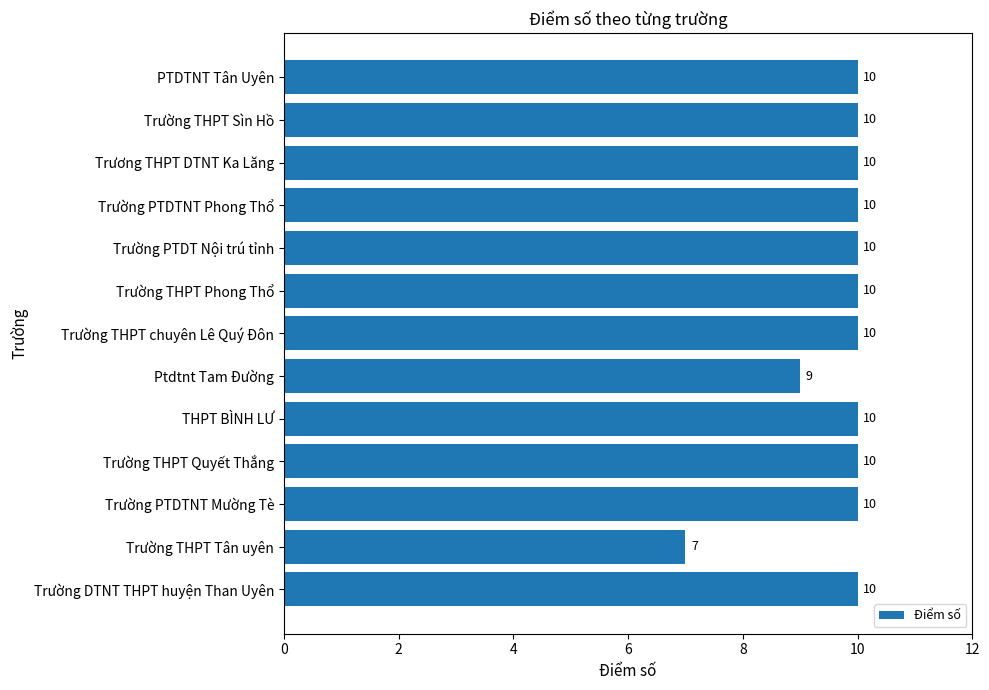

What is the minimum value shown in the chart?

7